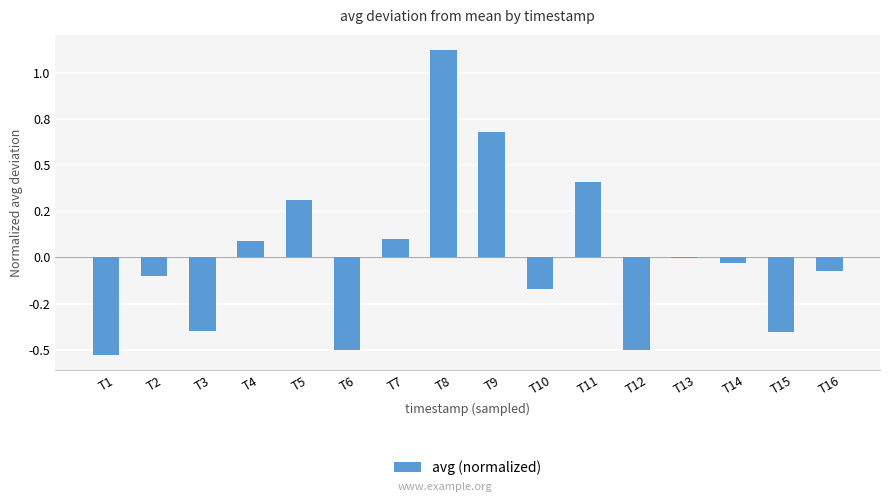

What is the minimum value shown in the chart?

-0.5